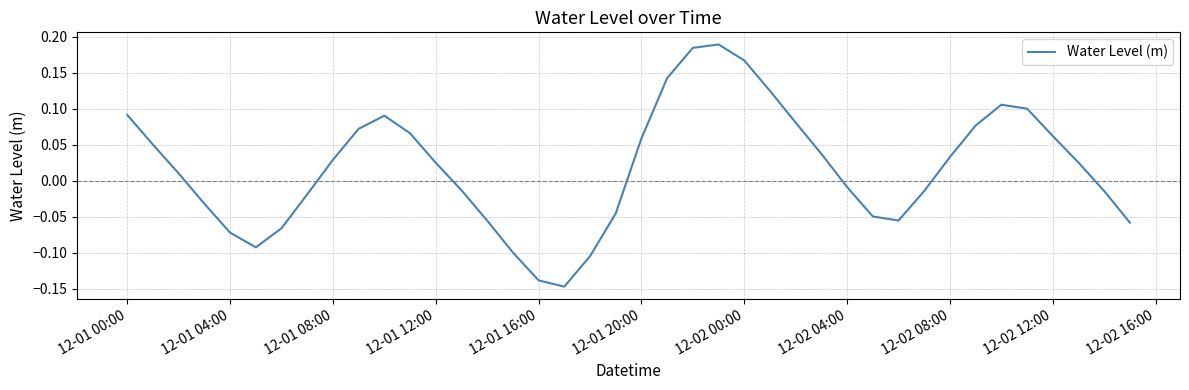

How many lines are shown in the chart?

1